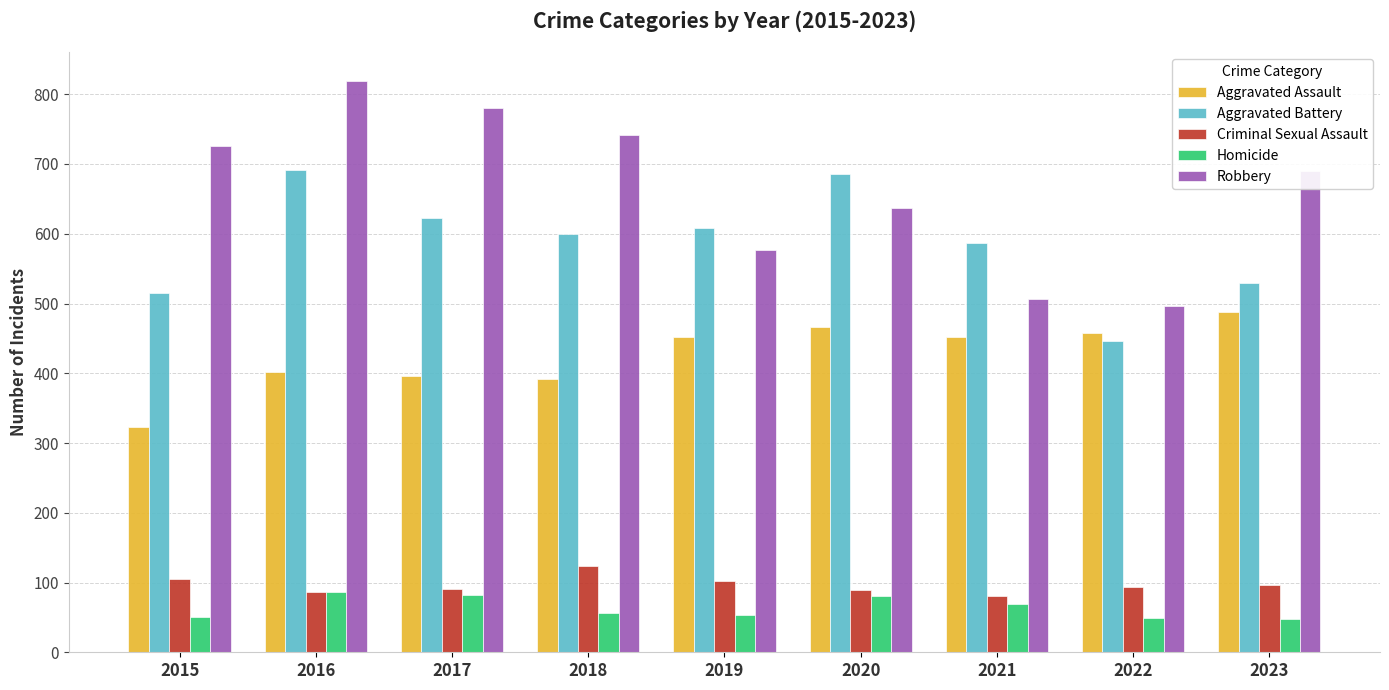

At which label does Robbery reach its peak?

2016